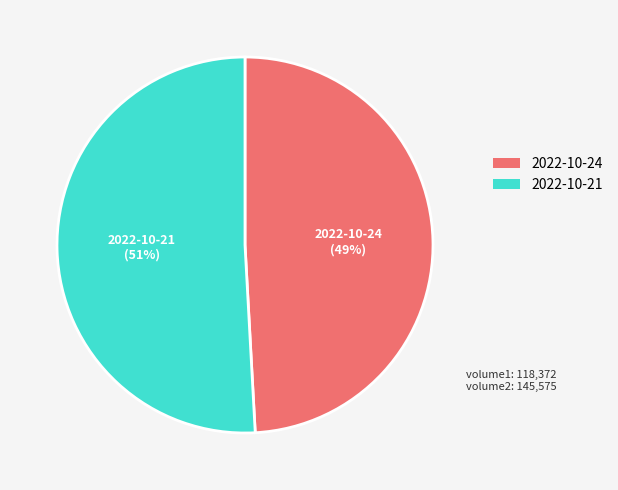

True or false: 2022-10-21 accounts for 61% of the total.

False